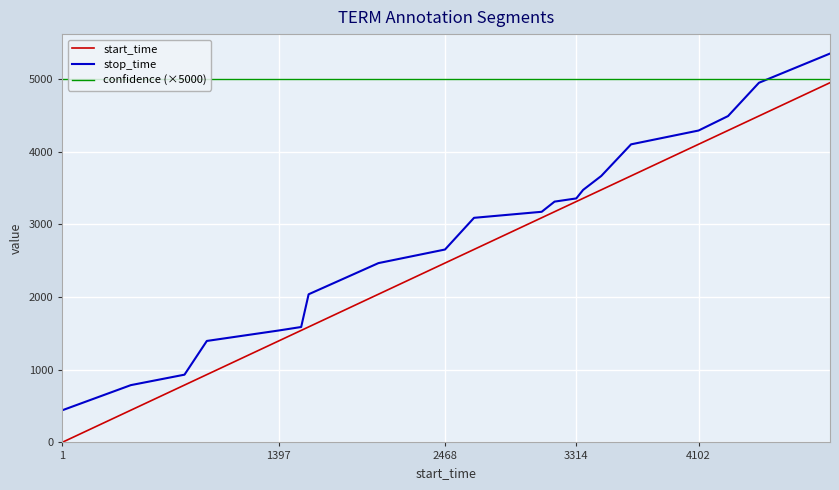

Which series has the widest spread of values?

start_time